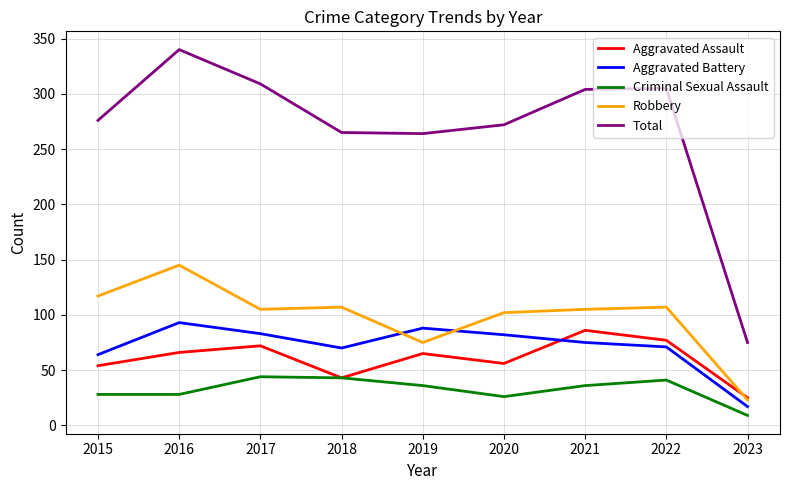

True or false: Criminal Sexual Assault and Total cross at least once.

False